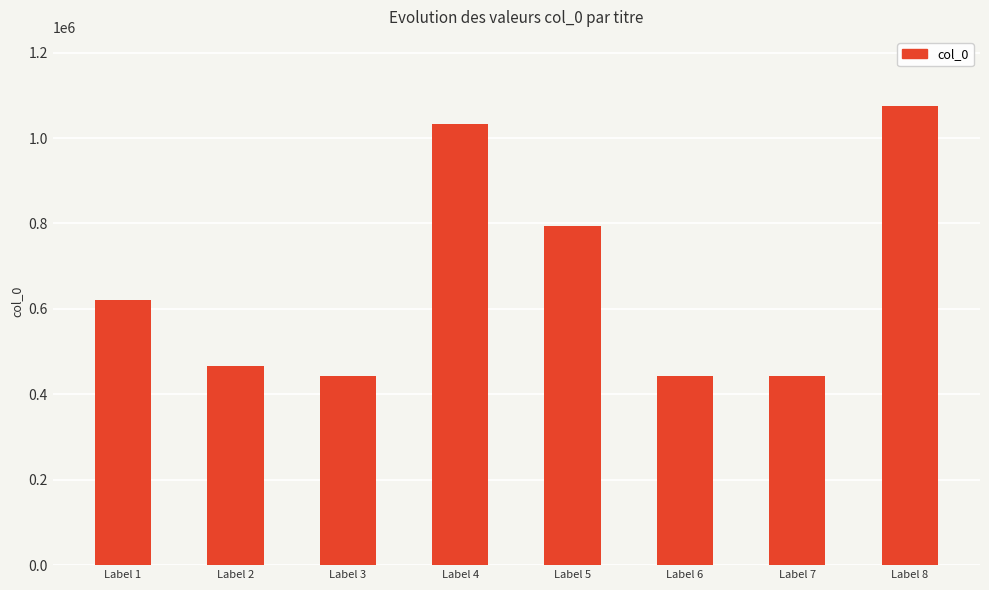

True or false: the data shows 442682 at Label 6.

True